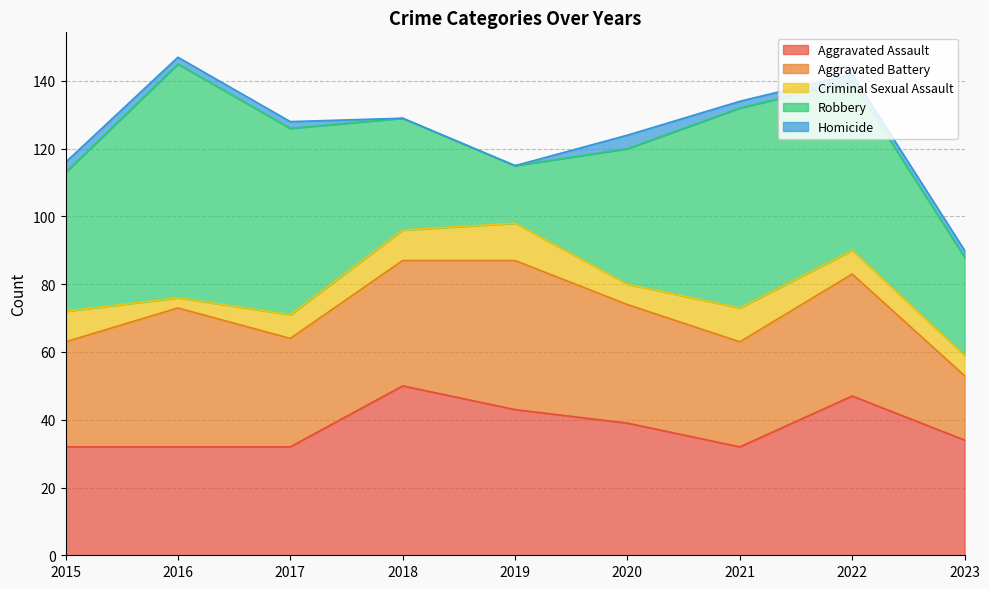

Does the chart display data point markers on the line(s)?

No